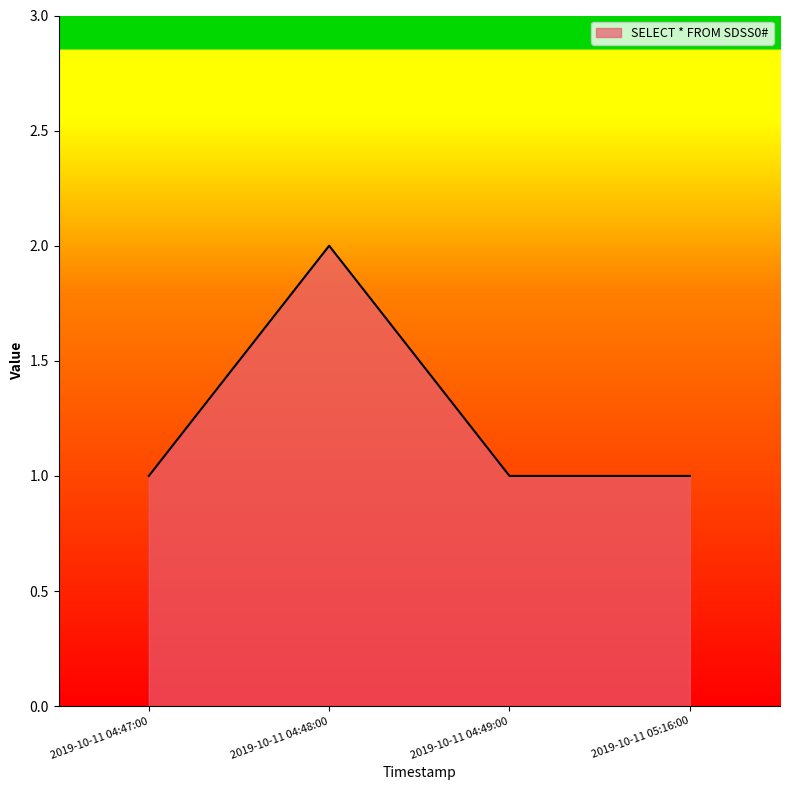

Reading left to right, what are all the values shown in this chart?

1	2	1	1